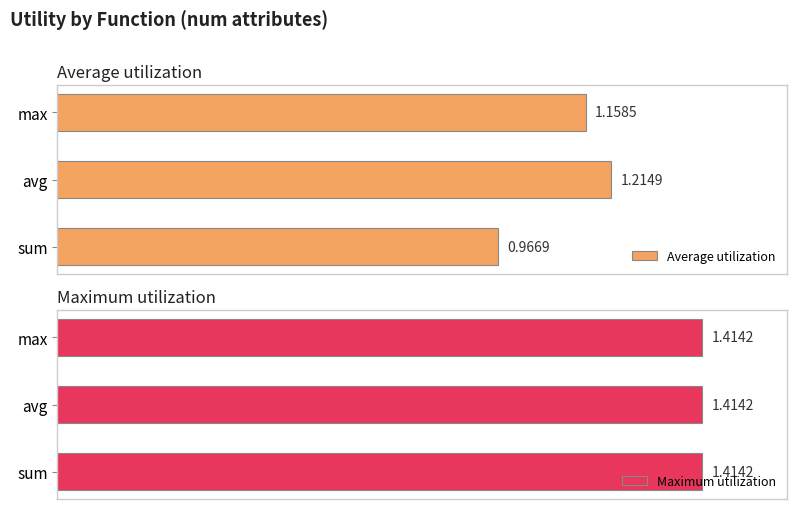

How many groups of bars are there?

3